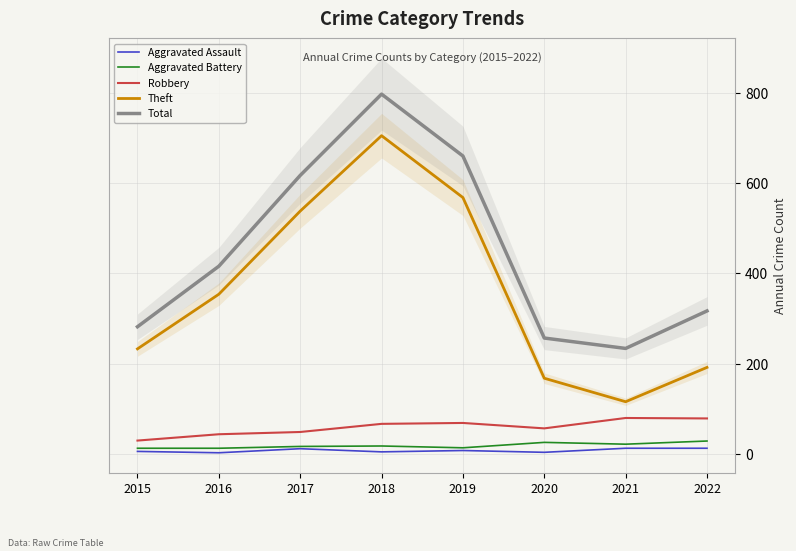

True or false: Total and Theft cross at least once.

False